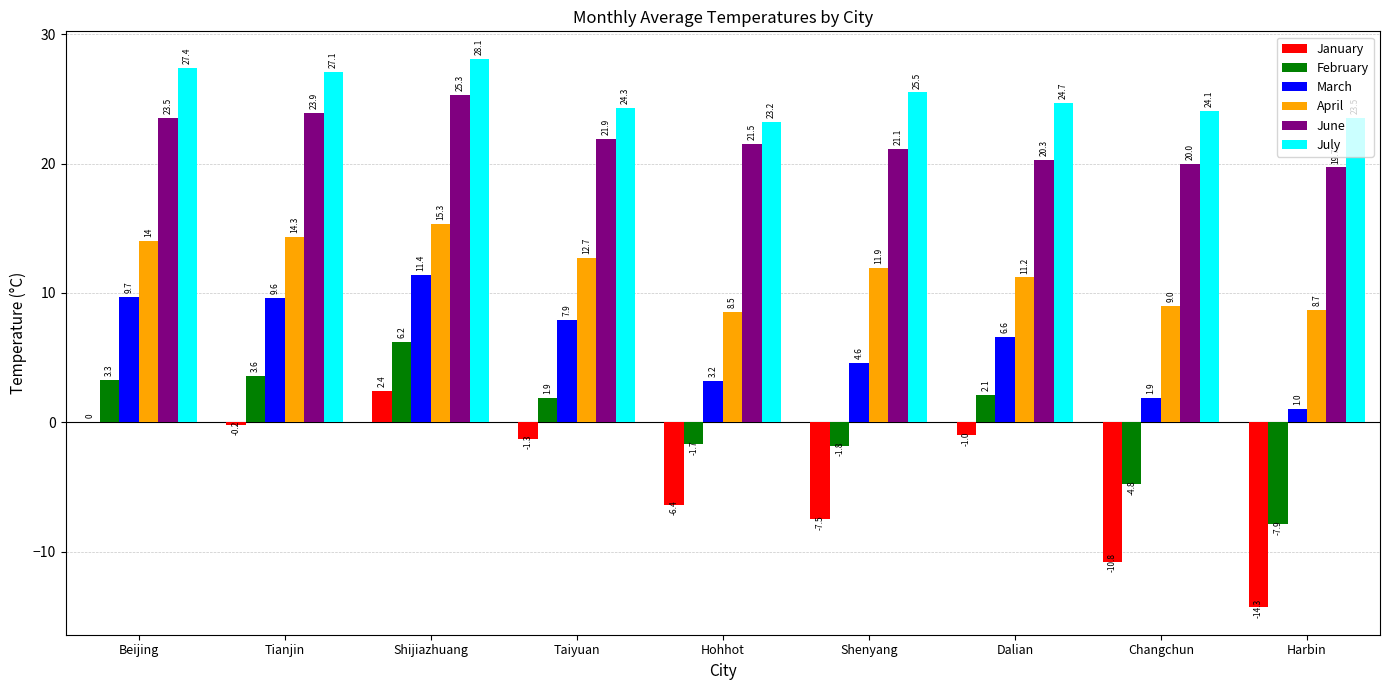

Is the value of June at Shijiazhuang greater than the value of April at Hohhot?

Yes